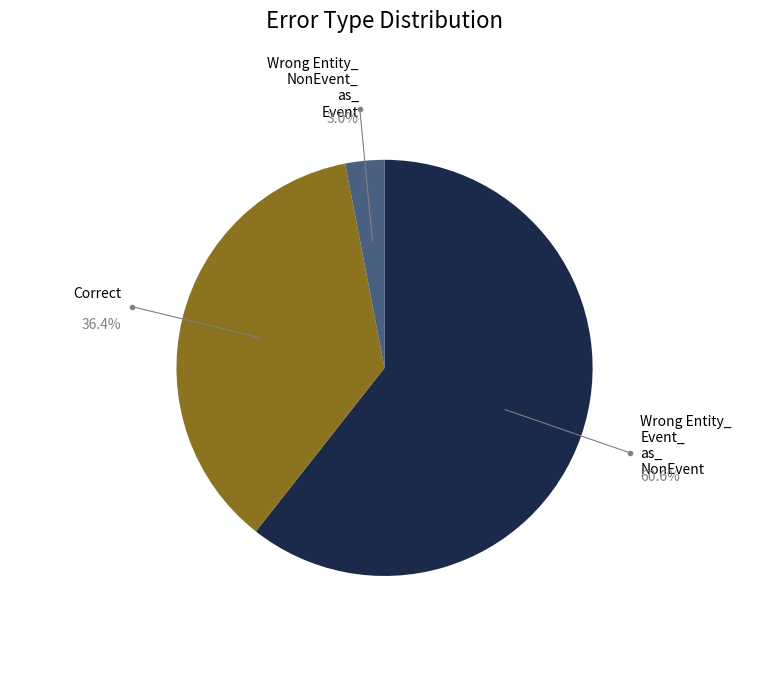

How many slices are in this pie chart?

3